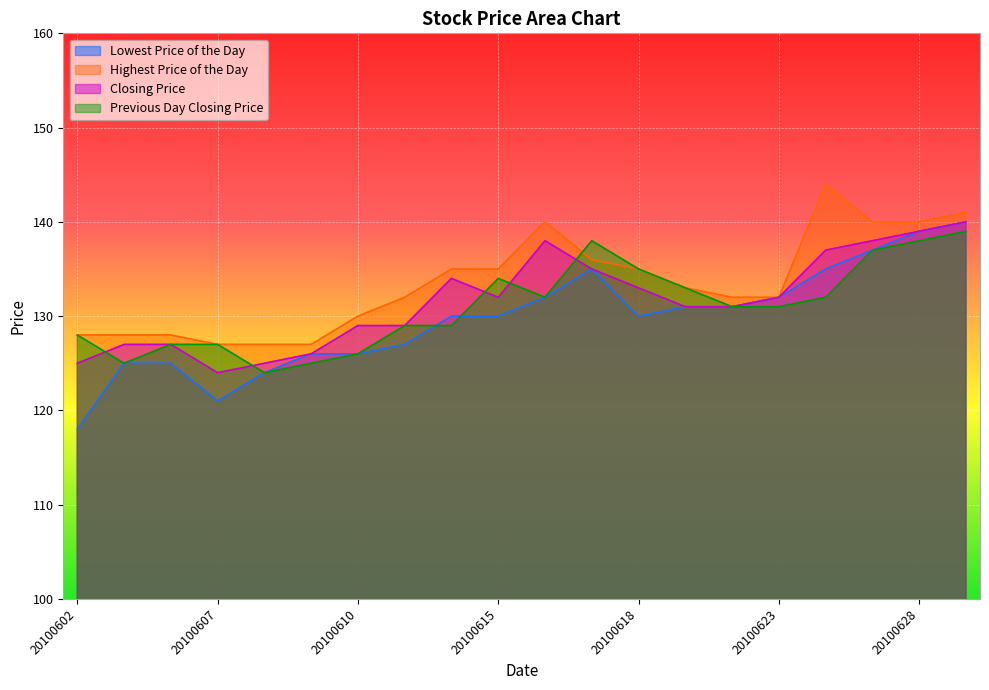

At which label does Highest Price of the Day reach its peak?

20100624